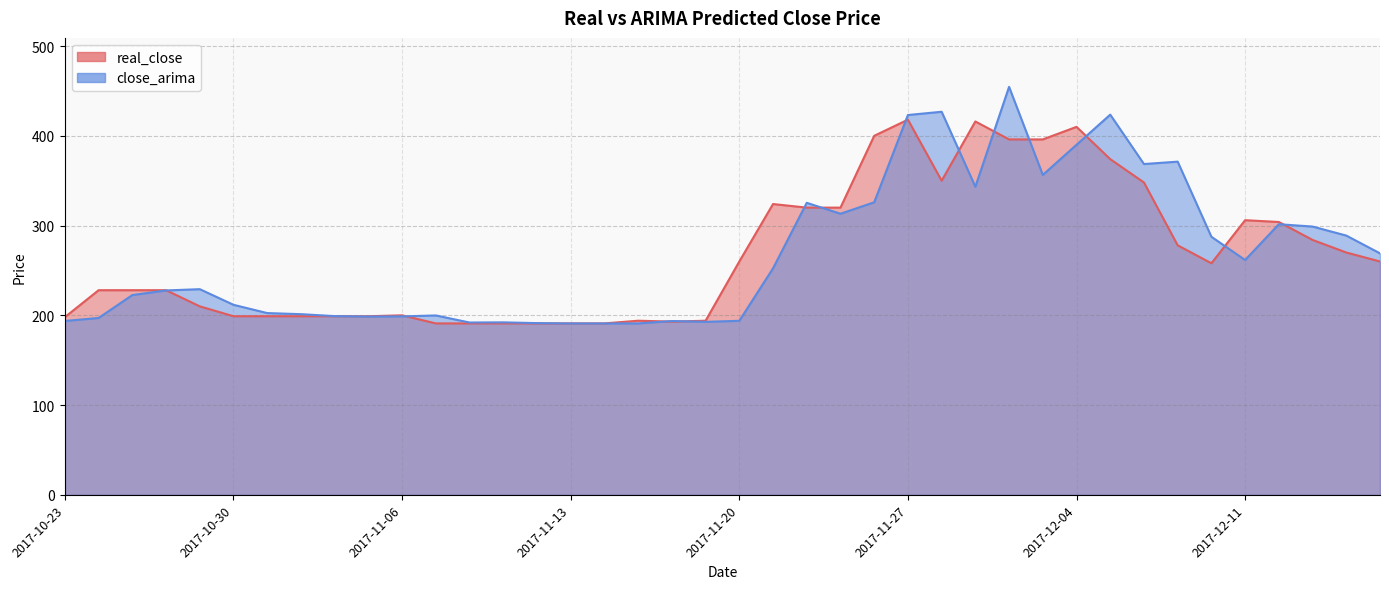

List the labels in order of close_arima value, smallest first.

2017-11-14, 2017-11-13, 2017-11-15, 2017-11-10, 2017-11-08, 2017-11-09, 2017-11-17, 2017-11-16, 2017-10-23, 2017-11-20, 2017-10-24, 2017-11-03, 2017-11-06, 2017-11-02, 2017-11-07, 2017-11-01, 2017-10-31, 2017-10-30, 2017-10-25, 2017-10-26, 2017-10-27, 2017-11-21, 2017-12-11, 2017-12-15, 2017-12-08, 2017-12-14, 2017-12-13, 2017-12-12, 2017-11-23, 2017-11-22, 2017-11-24, 2017-11-29, 2017-12-01, 2017-12-06, 2017-12-07, 2017-12-04, 2017-11-27, 2017-12-05, 2017-11-28, 2017-11-30